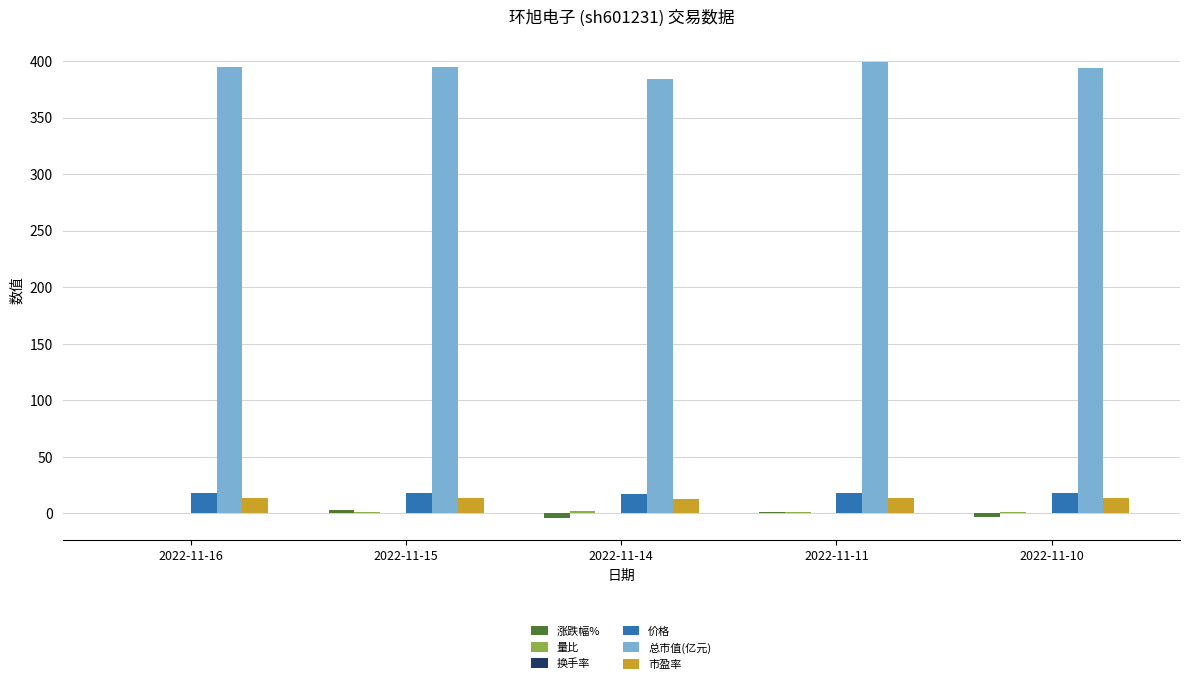

Which series has the largest total across all categories?

总市值(亿元)